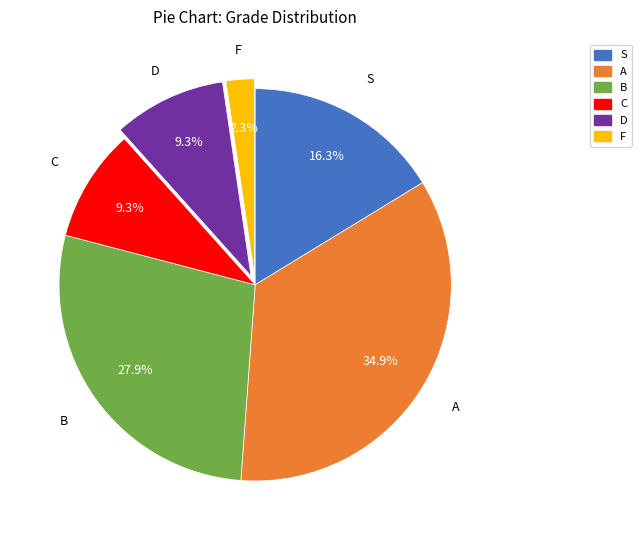

To the nearest percent, what is the difference between the A and F slice percentages?

33%